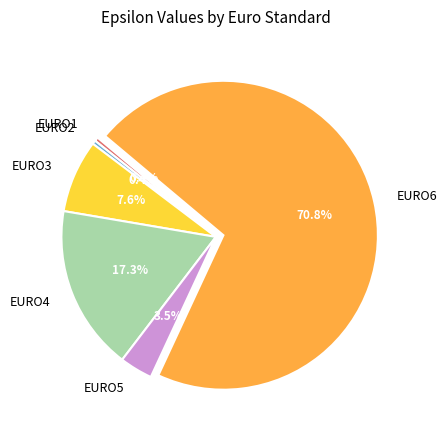

Between EURO5 and EURO1, which is larger?

EURO5